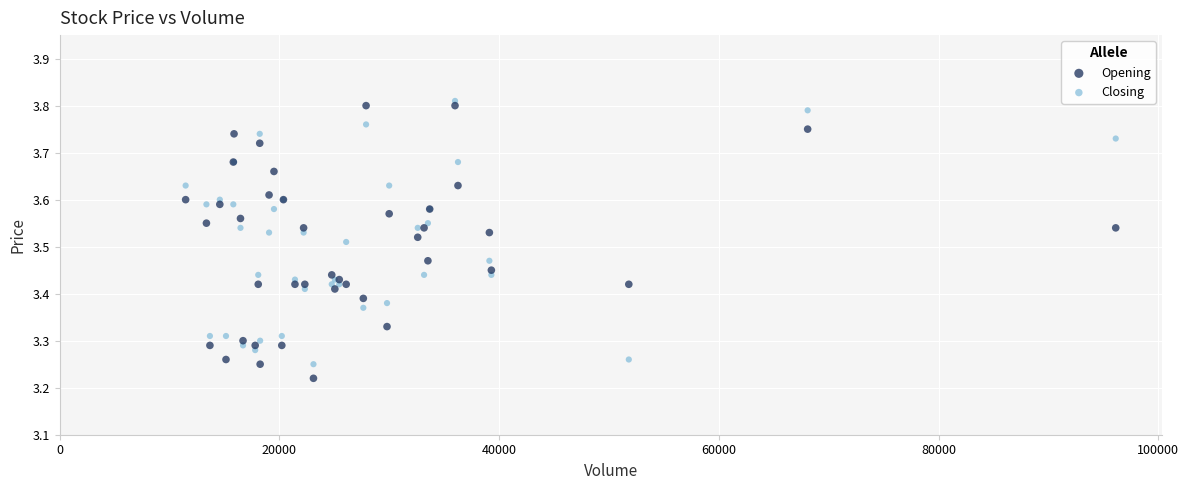

Which series contains the highest Y value?

Closing